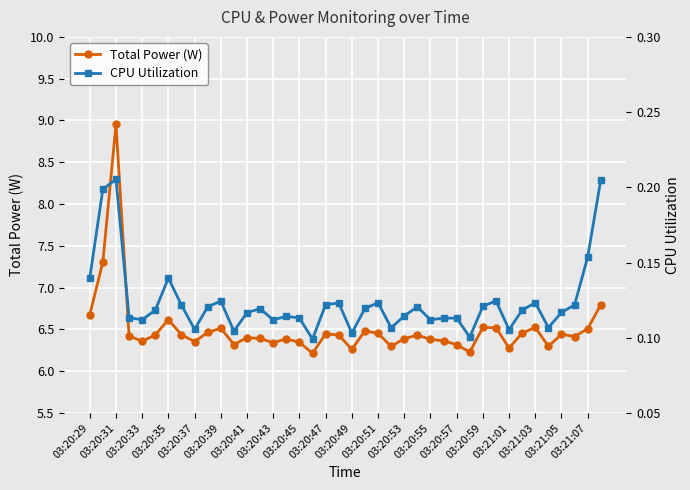

Is it true that Total Power (W) equals 6.4 at 03:20:55?

True